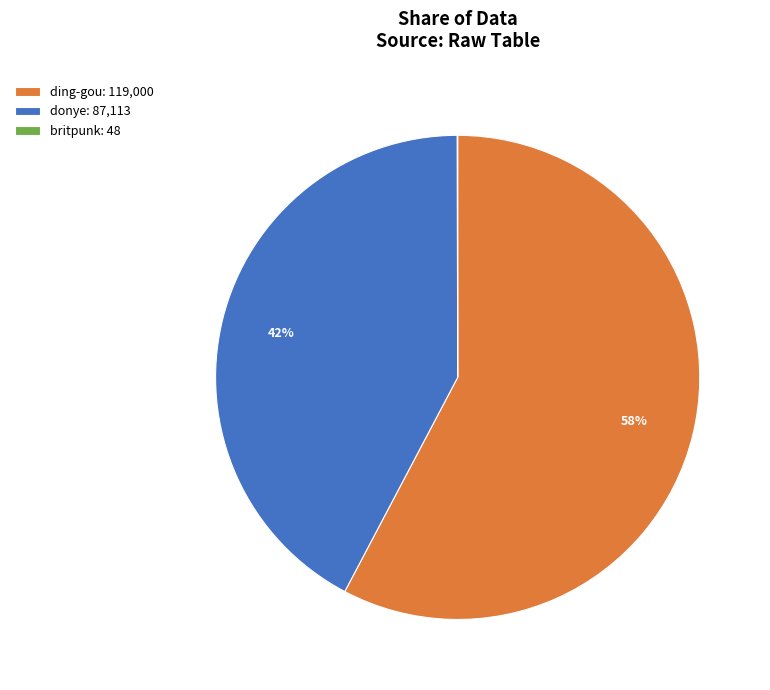

Do donye: 87,113 and ding-gou: 119,000 together represent more than half of the pie?

Yes